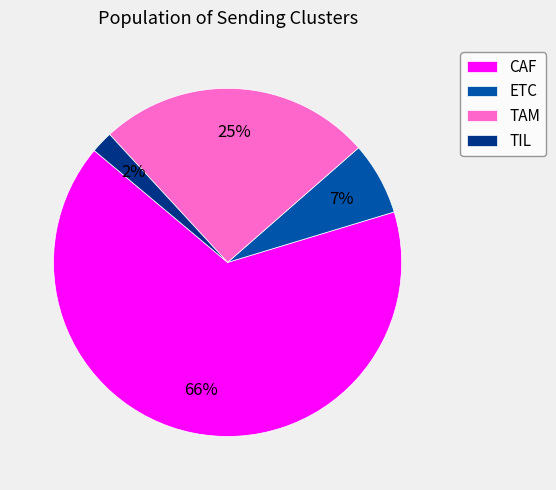

To the nearest percent, what percentage of the pie is CAF?

66%